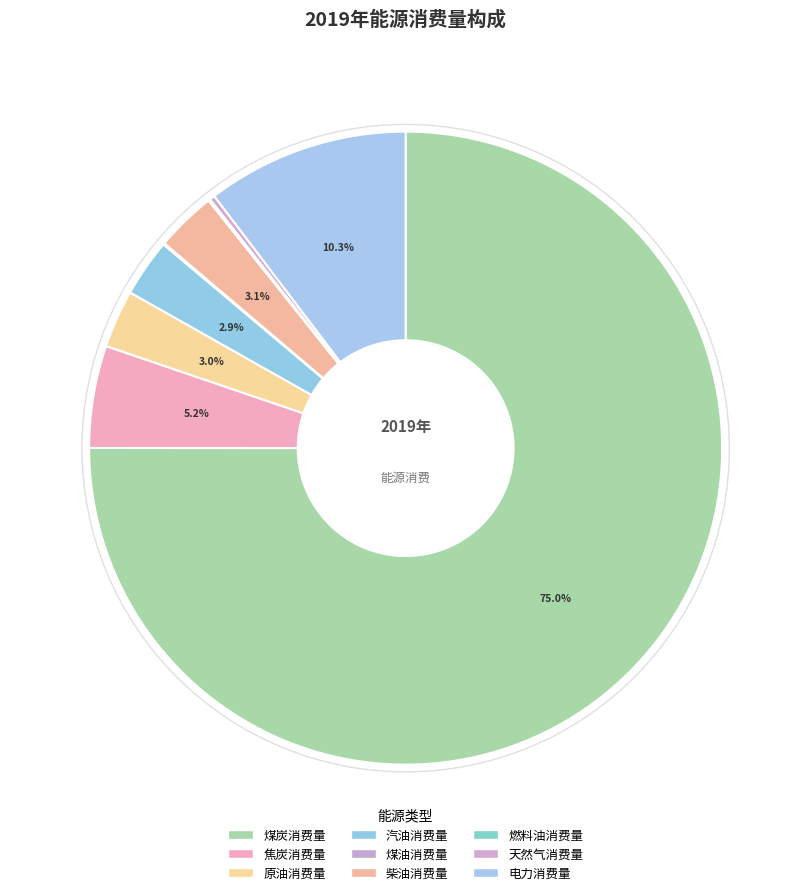

Combined, what portion of the pie is 燃料油消费量 and 焦炭消费量?

5.3%